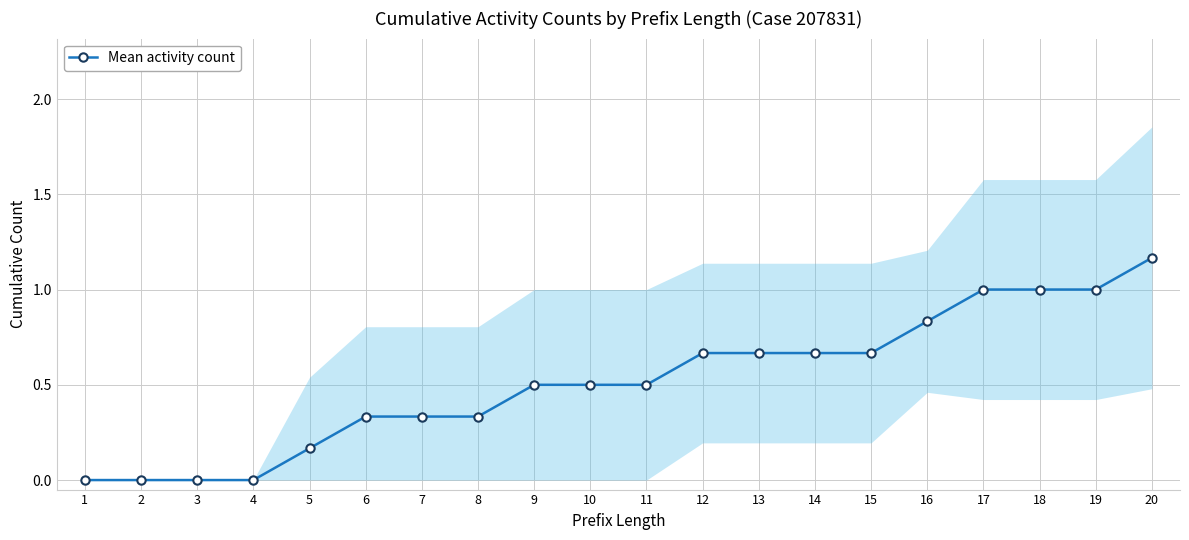

What is the change in value from 9 to 16?

+0.3